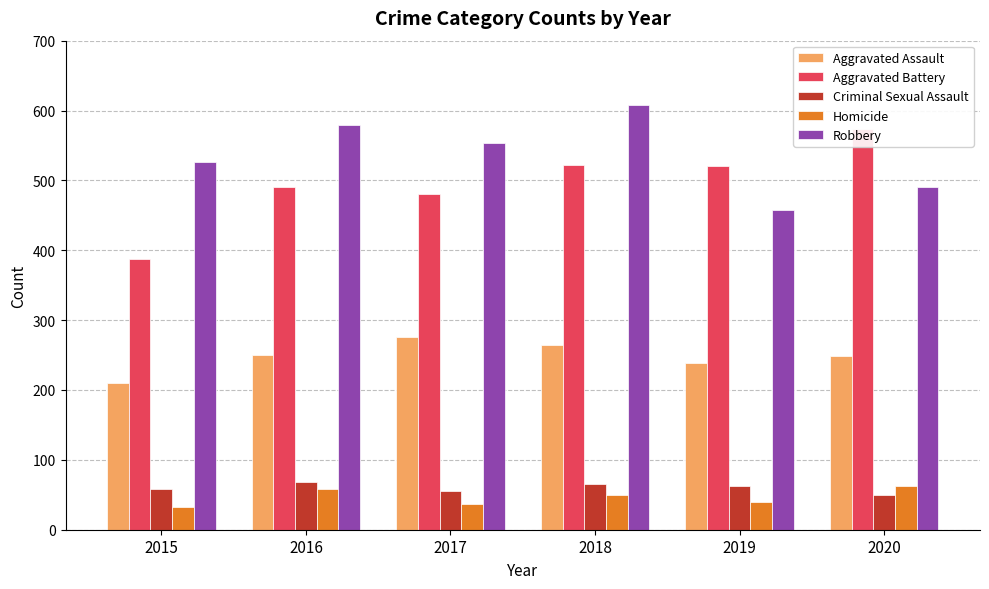

Which series has the largest total across all categories?

Robbery